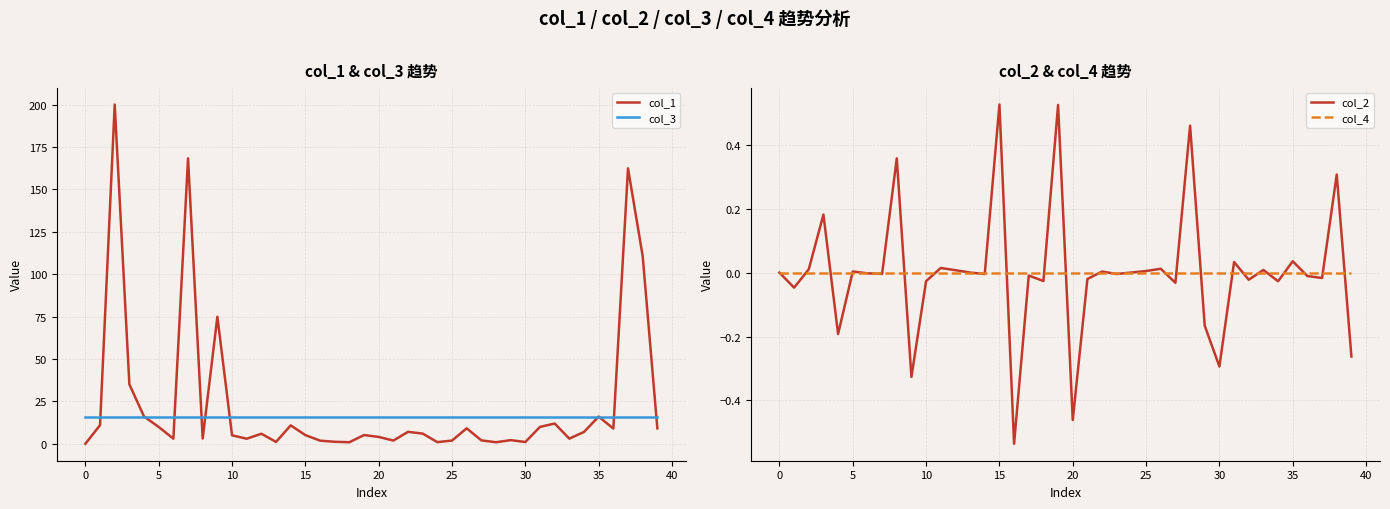

What is the maximum value for col_1?

200.0